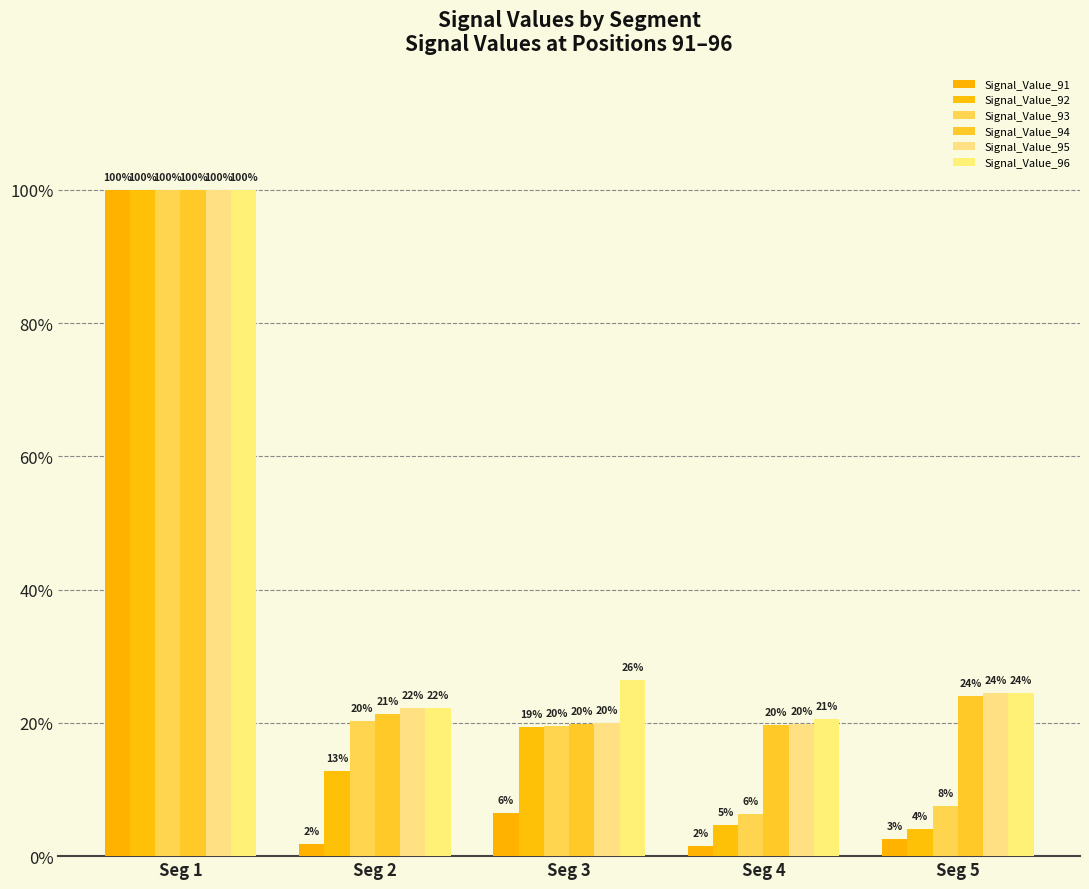

Are the bars horizontal?

No